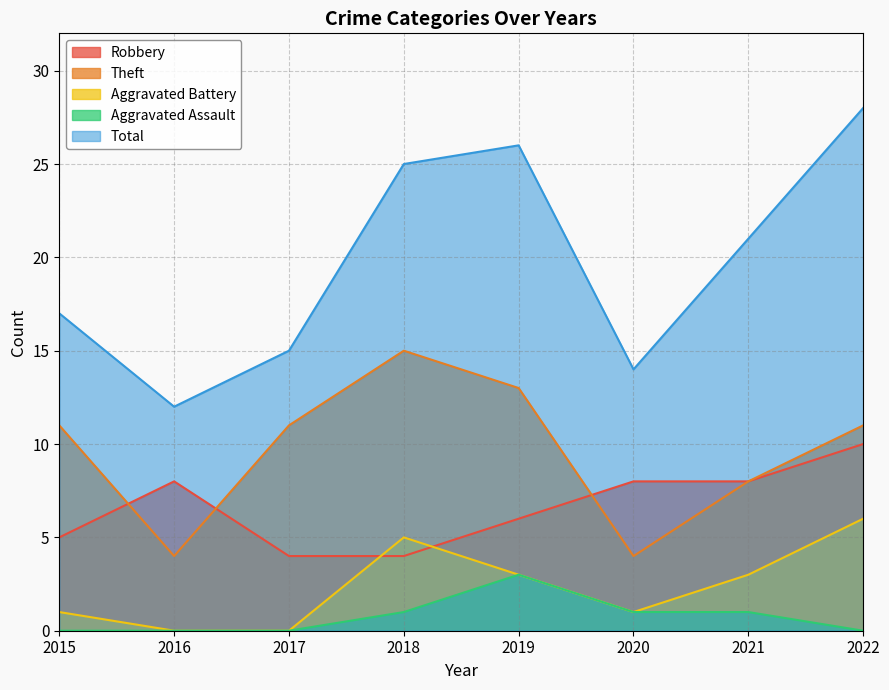

How many data points does each series have?

8